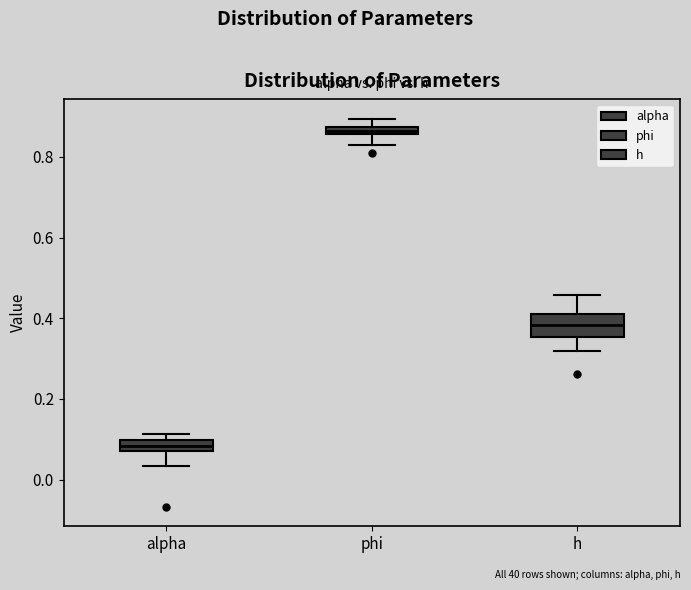

Which box has the highest median line?

phi